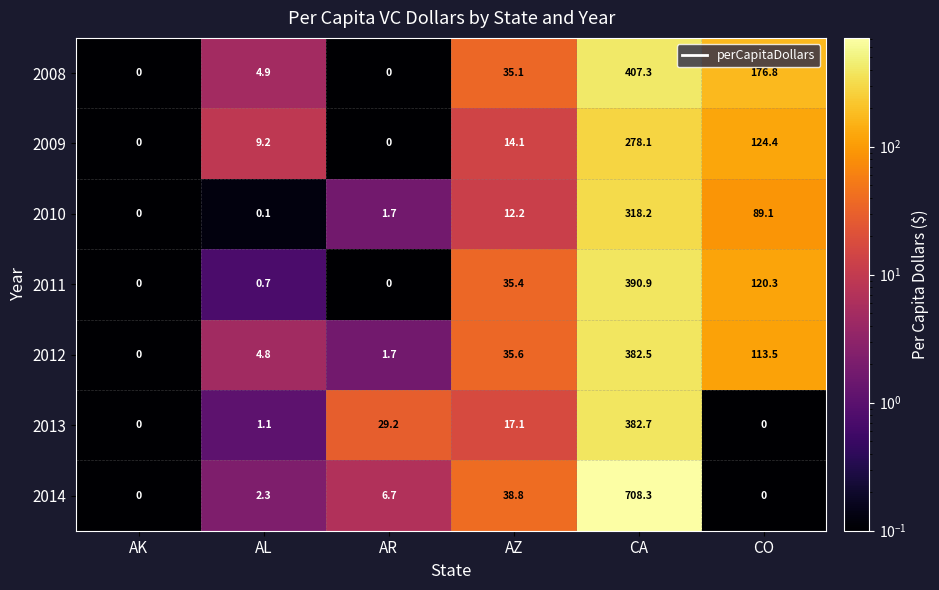

True or false: 2011 has a value of 188.2 at CO.

False